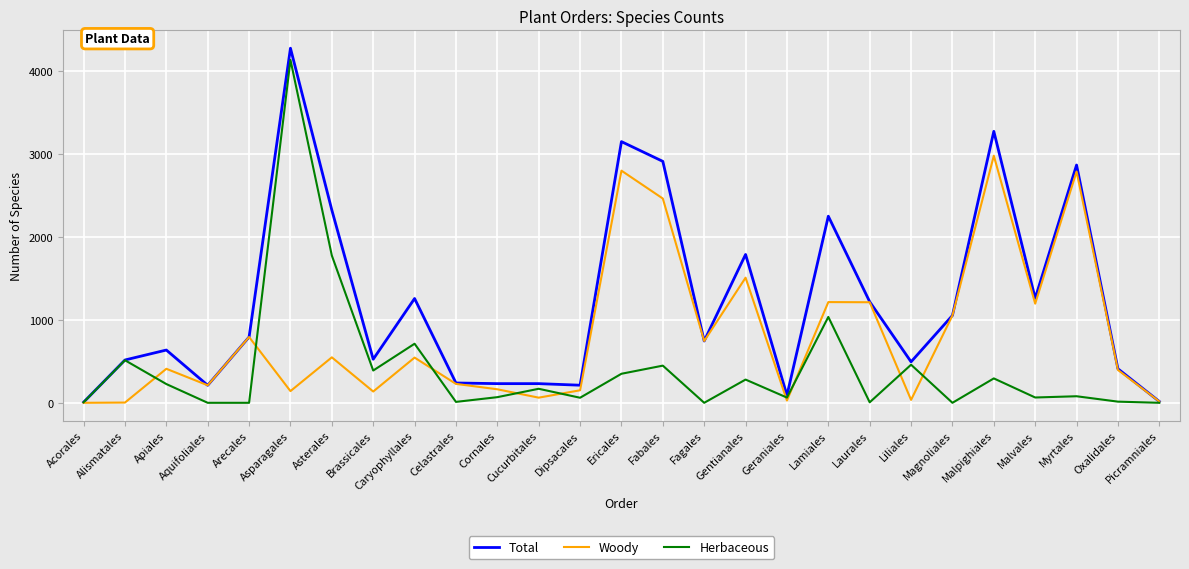

Which label corresponds to the largest value in the chart?

Asparagales